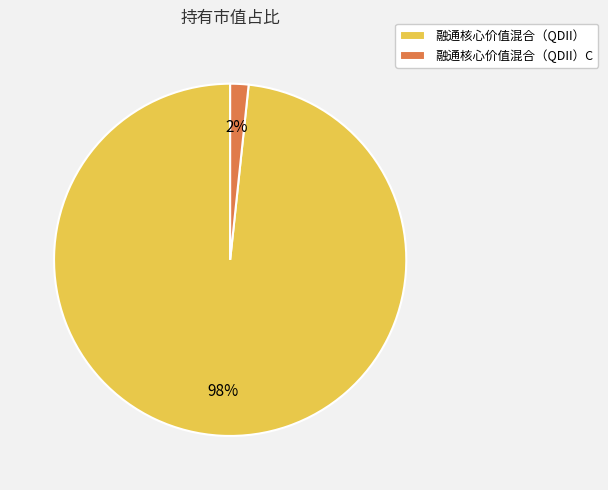

Is the sum of 融通核心价值混合（QDII）C and 融通核心价值混合（QDII） greater than half?

Yes